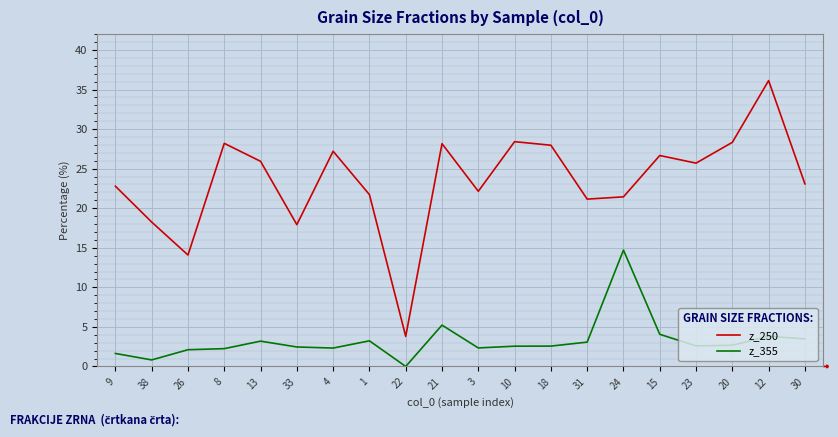

Does the chart have visible grid lines?

Yes